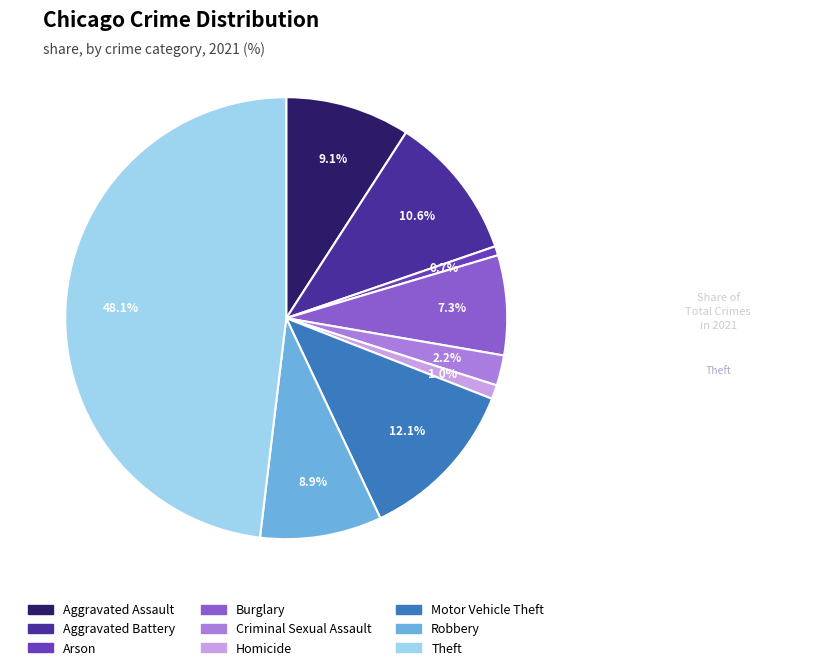

Between Arson and Criminal Sexual Assault, which is larger?

Criminal Sexual Assault